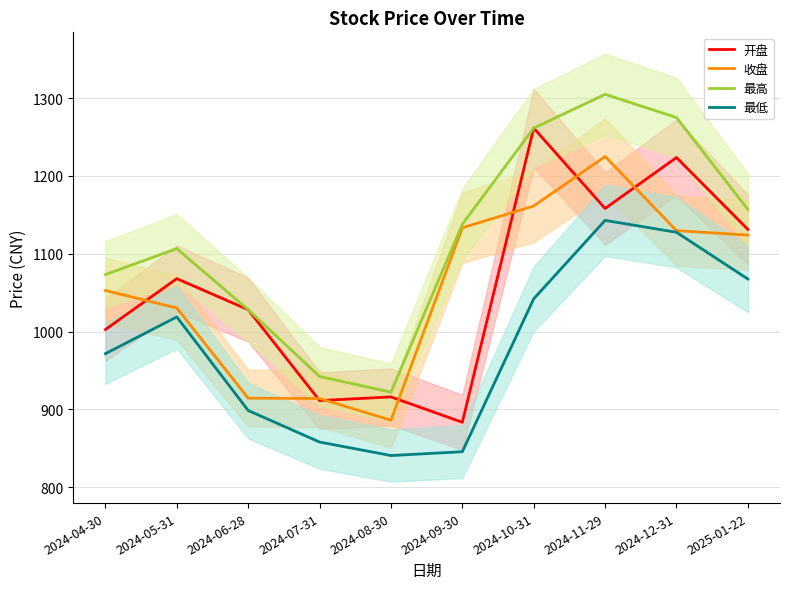

Between 2024-08-30 and 2024-12-31, which series saw the biggest shift?

最高